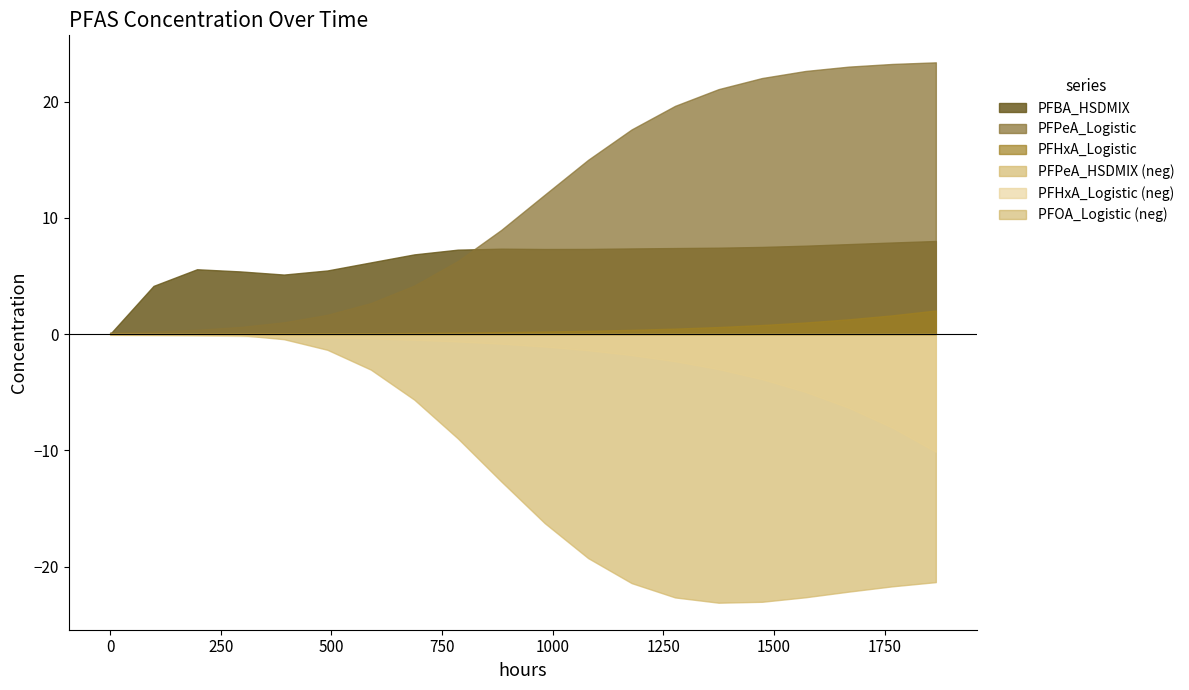

What is the lowest value of the PFPeA_HSDMIX (neg) series?

-23.1